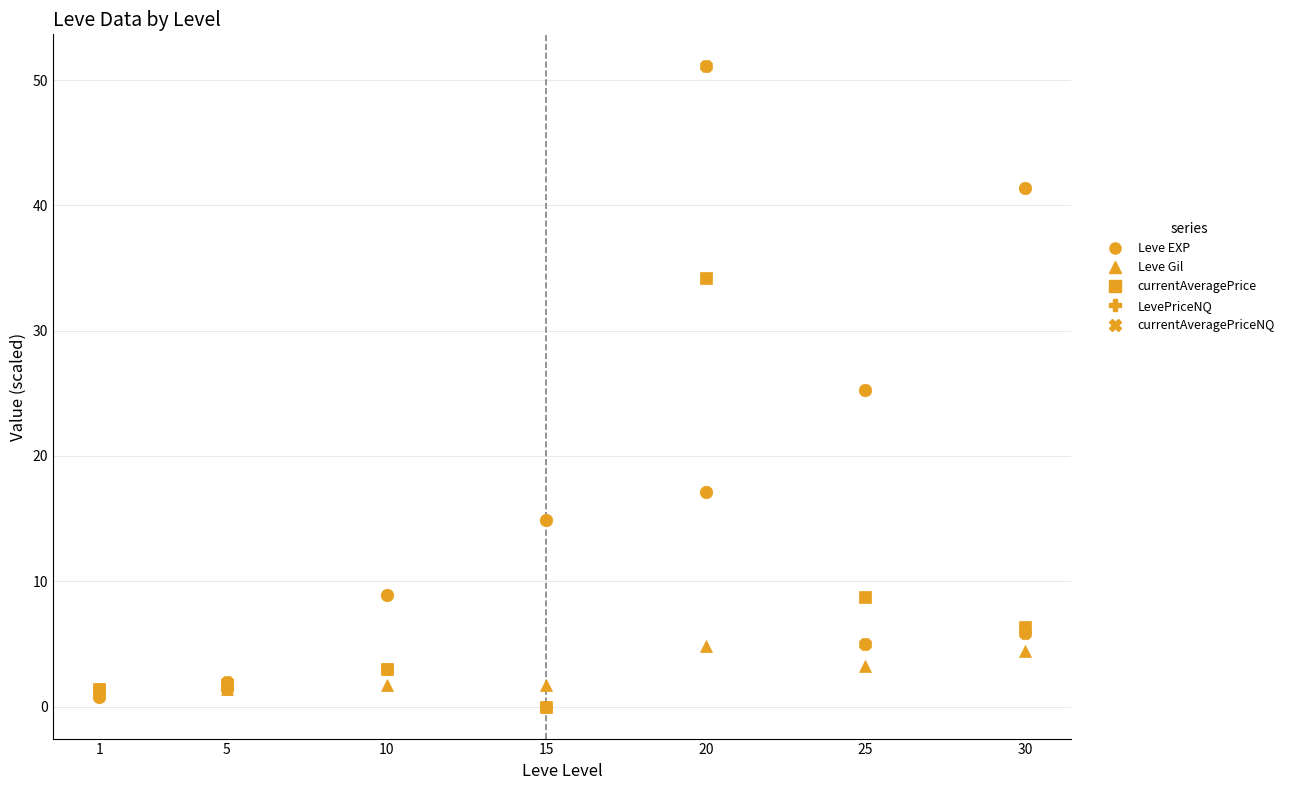

Does the chart have visible grid lines?

Yes